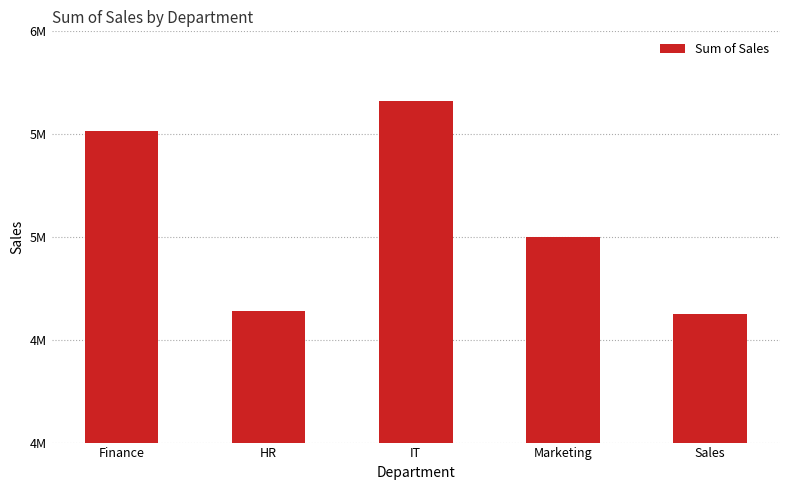

Reading right to left, extract all data points from this chart.

Sales=4627541	Marketing=4998307	IT=5661788	HR=4641066	Finance=5515682